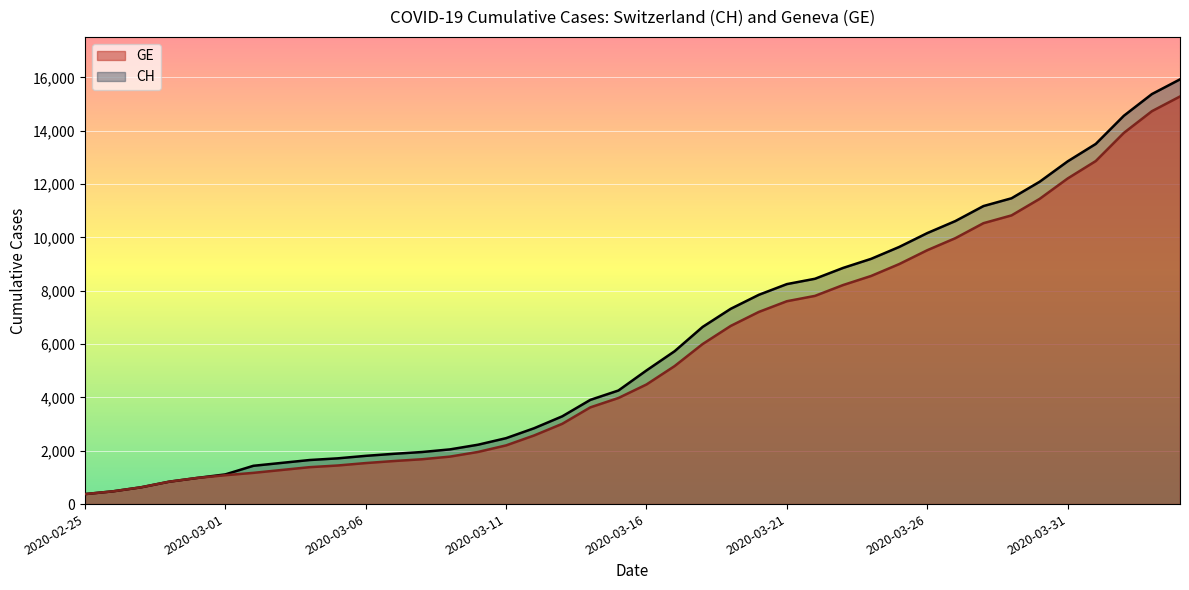

How many categories are shown in the chart?

40